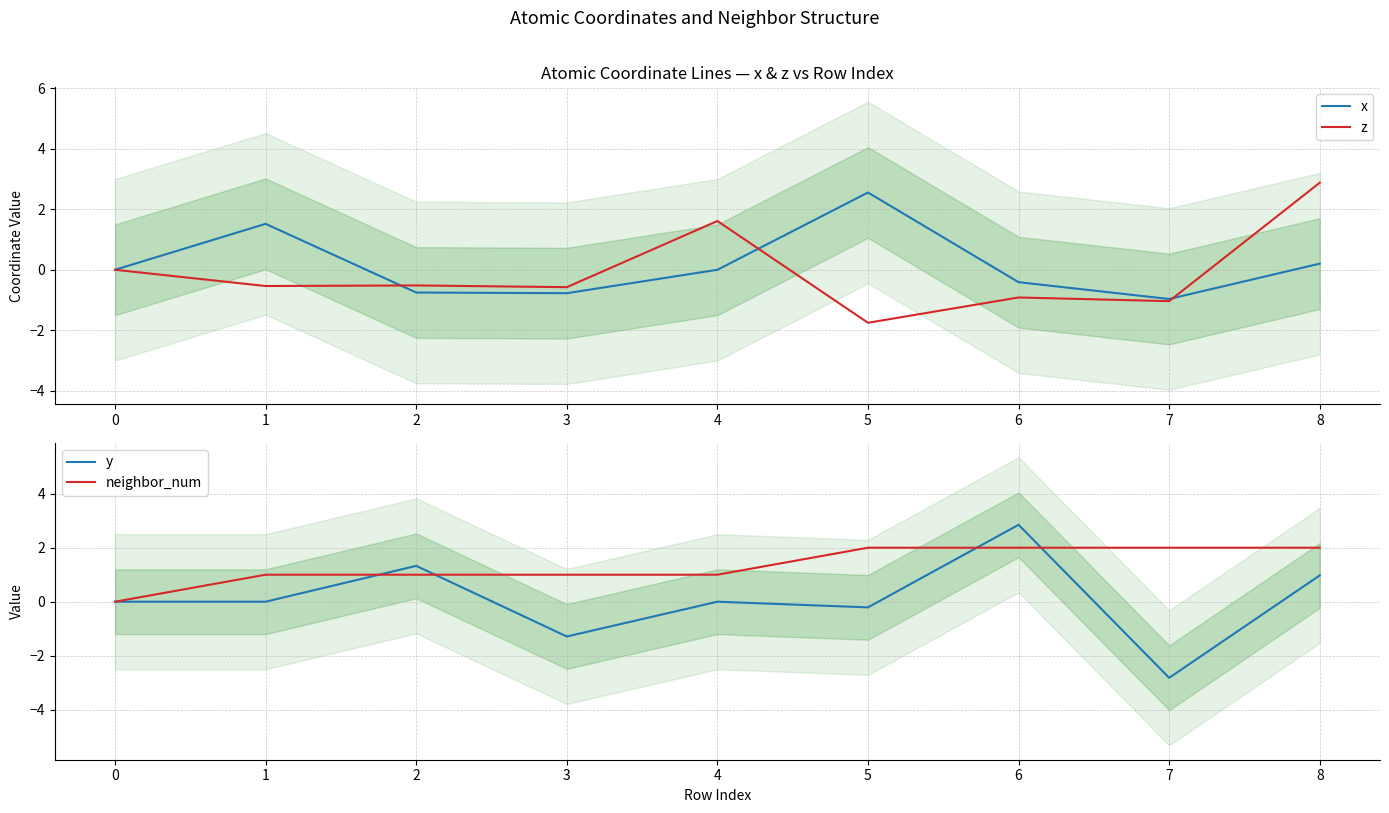

Which series has the largest total across all categories?

neighbor_num